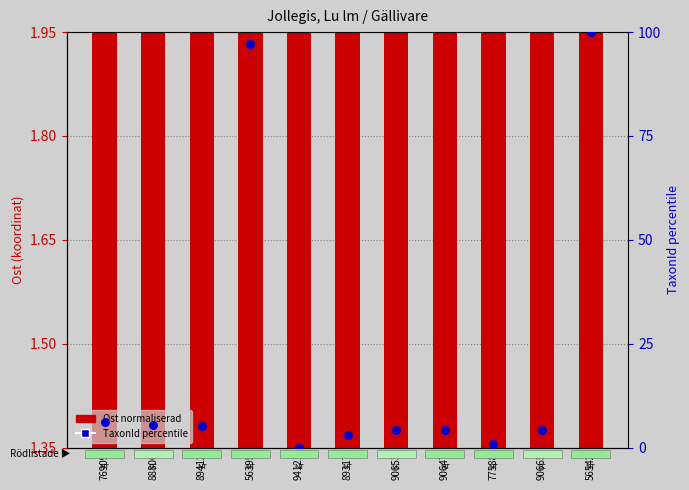

Is the value of TaxonId (percentile) at 90647 greater than the value of Ost (koordinat normaliserad) at 77588?

Yes